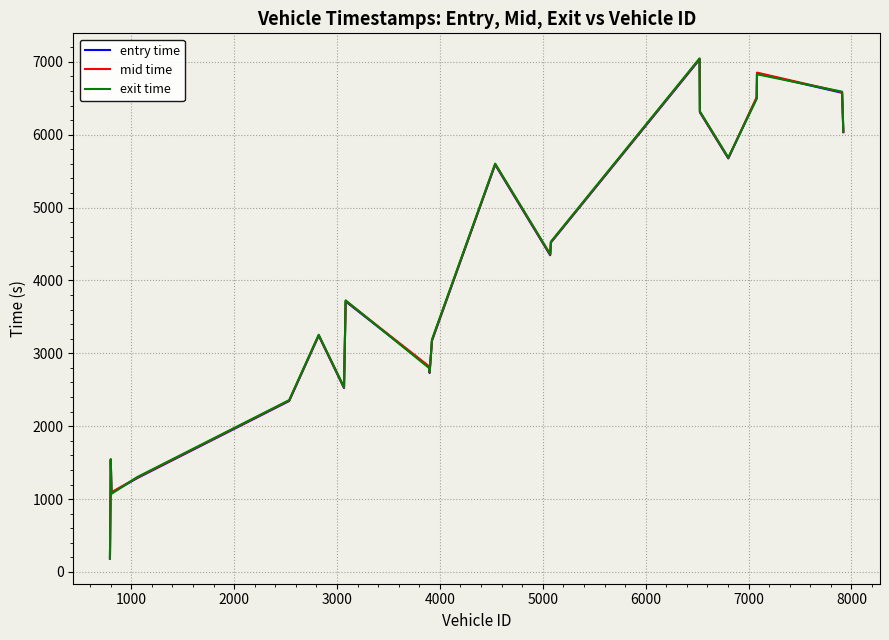

What is the sum of all entry time values?

85138.1